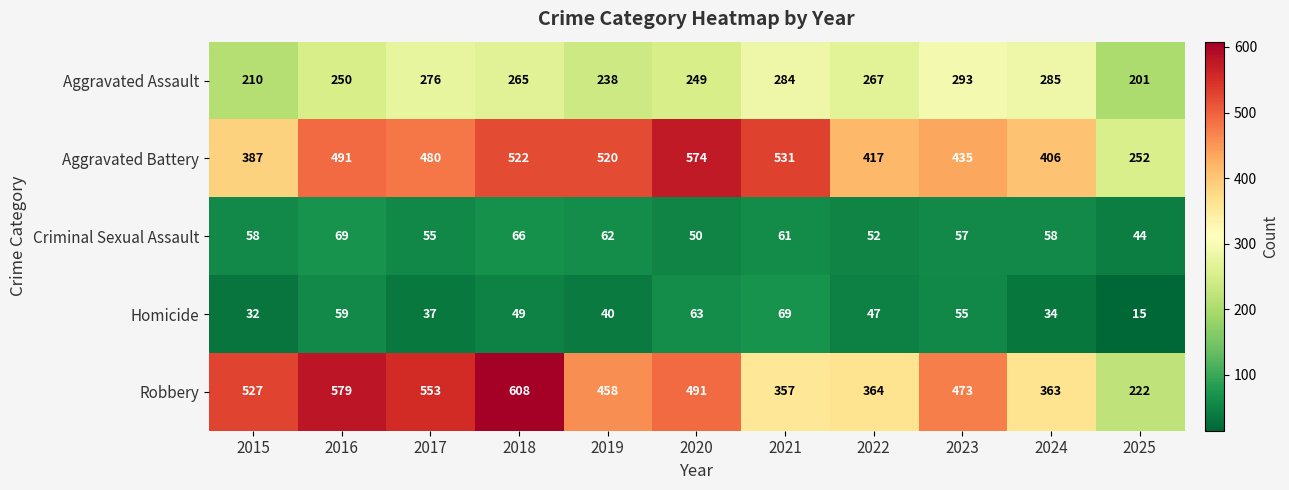

What value does the Aggravated Assault series have at 2022, to the nearest 10?

270